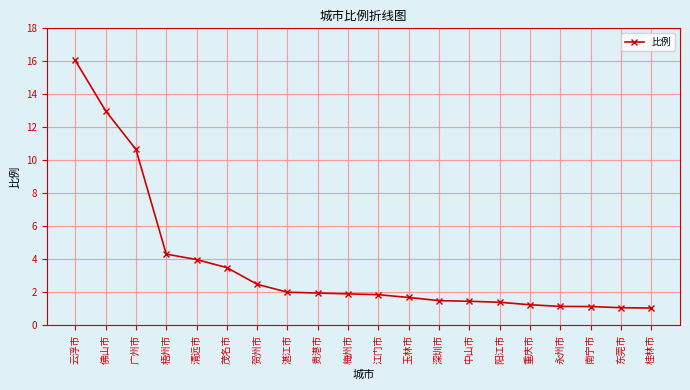

What is the label of the 3rd point from the right?

南宁市